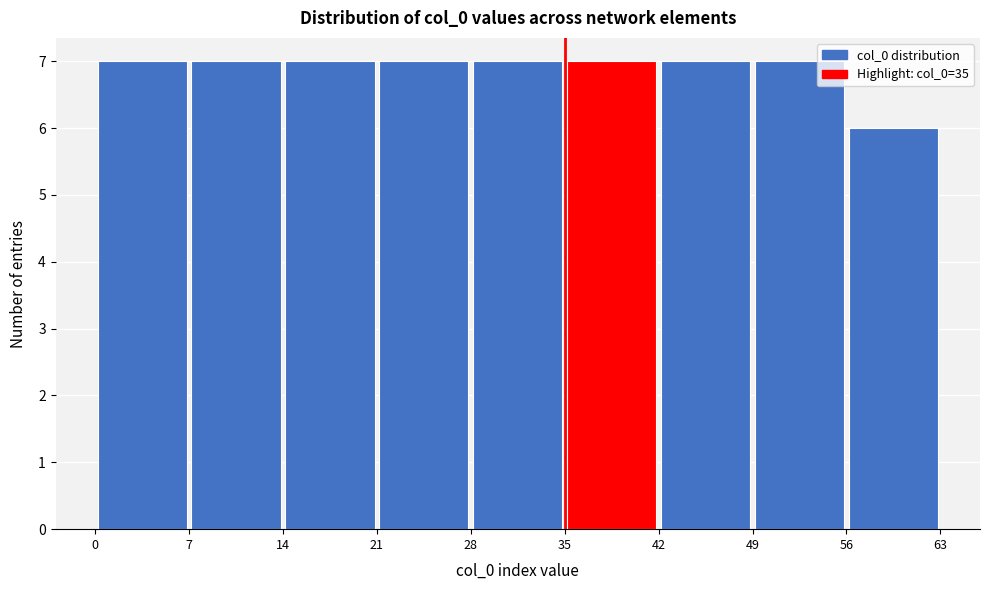

Reading left to right, list every bar in this chart as the range it spans on the x-axis followed by its height. The values are not printed on the chart, so give them approximately, as read against the axis.

0 to 7: 7
7 to 14: 7
14 to 21: 7
21 to 28: 7
28 to 35: 7
35 to 42: 7
42 to 49: 7
49 to 56: 7
56 to 63: 6